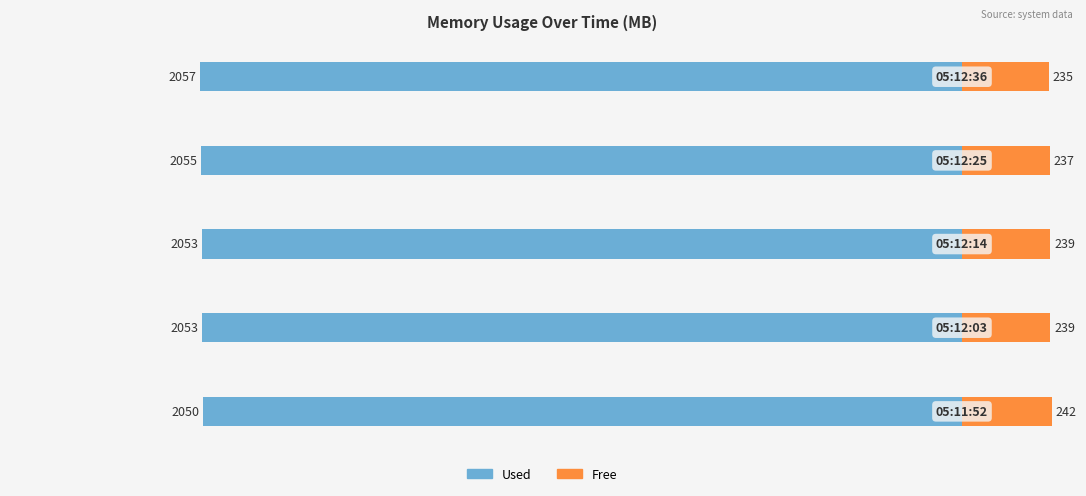

What is the value of the Used bar at the 3rd from the left?

-2053